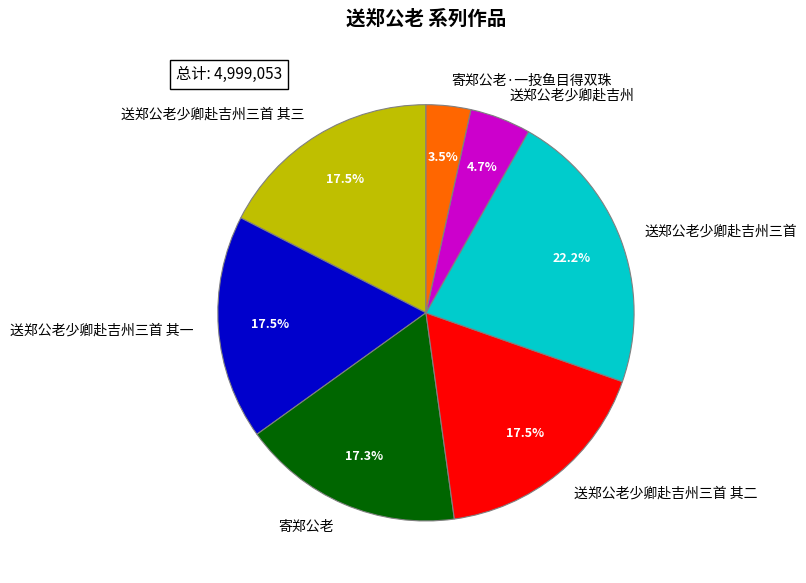

To the nearest percent, what is the average slice percentage?

14%